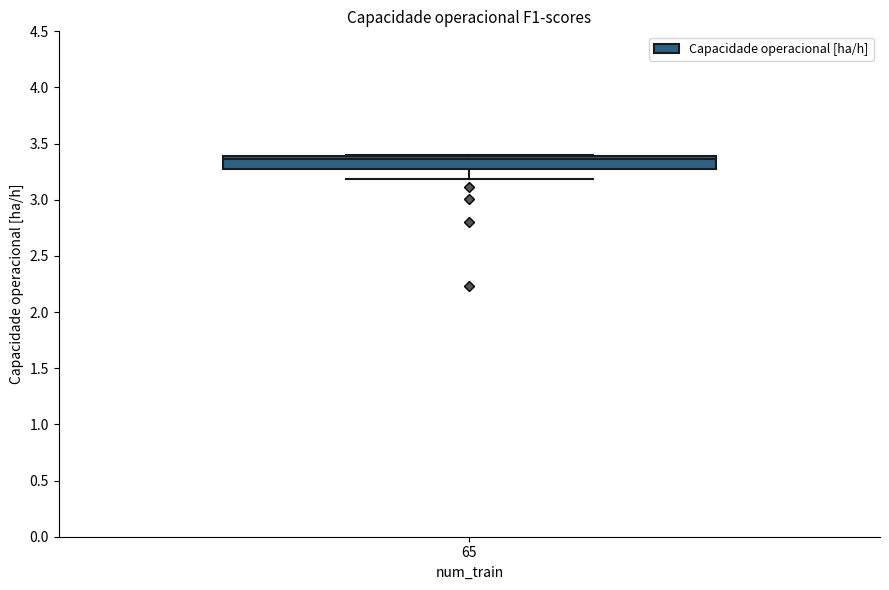

Where is the lower edge of the box at x = 65 on the y-axis? The values are not printed on the chart, so give them approximately, as read against the axis.

3.30